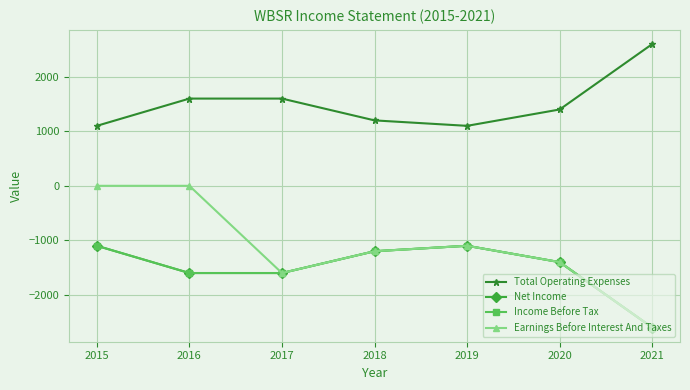

The value of Total Operating Expenses at 2016 is 2183. True or false?

False